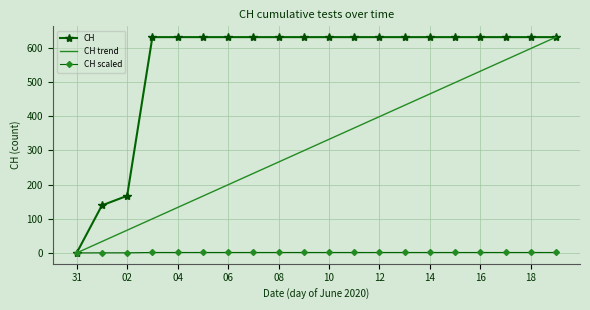

What is the sum of all CH scaled values?

22.1